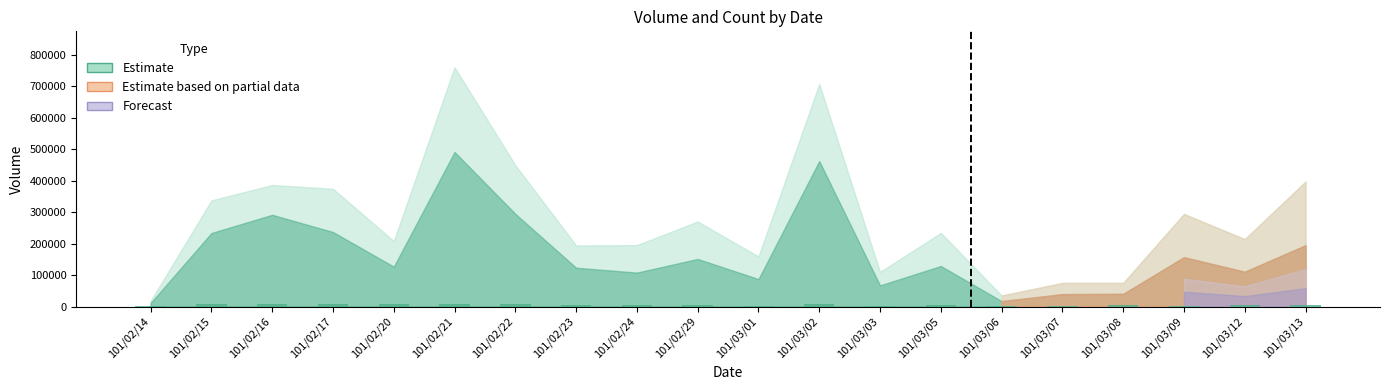

What is the sum of all values?

105184.0